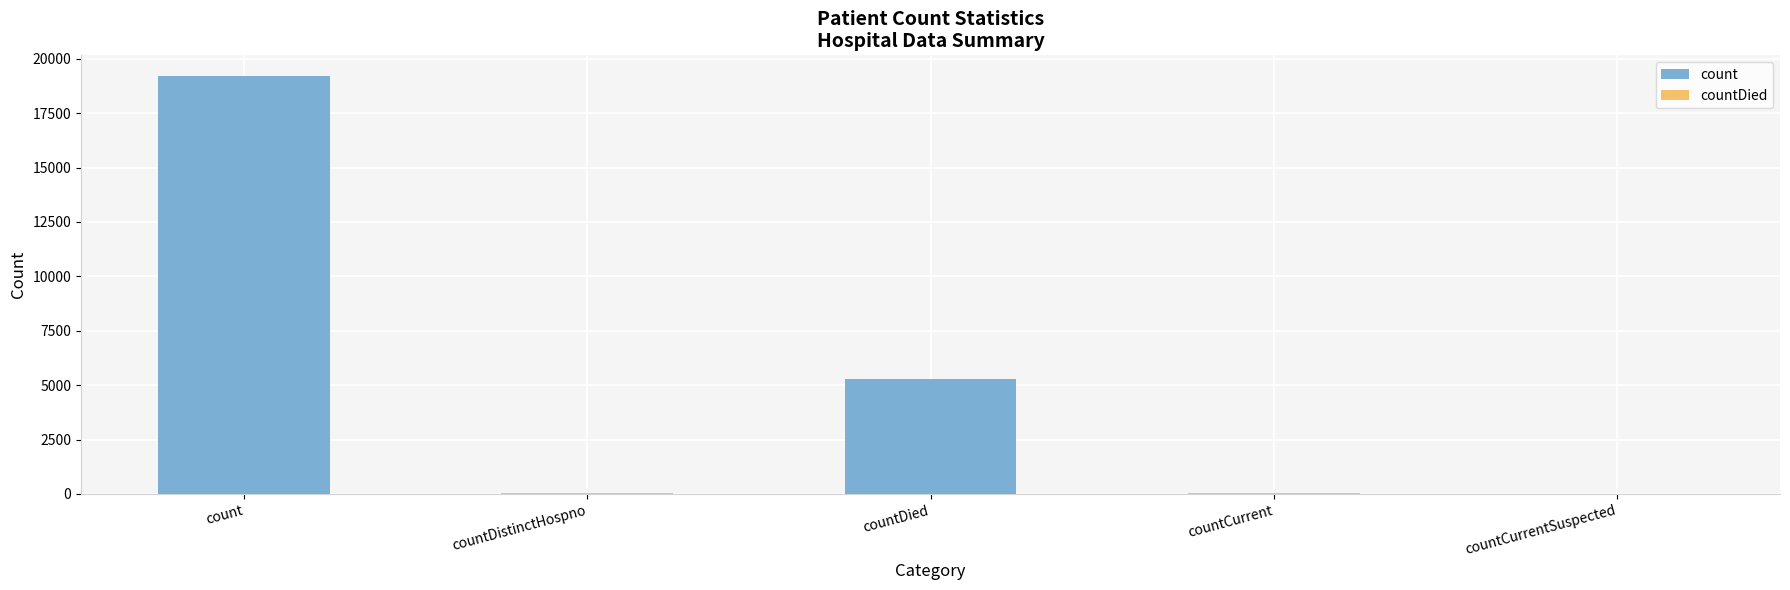

Rank the categories by value from highest to lowest.

count, countDied, countCurrent, countDistinctHospno, countCurrentSuspected